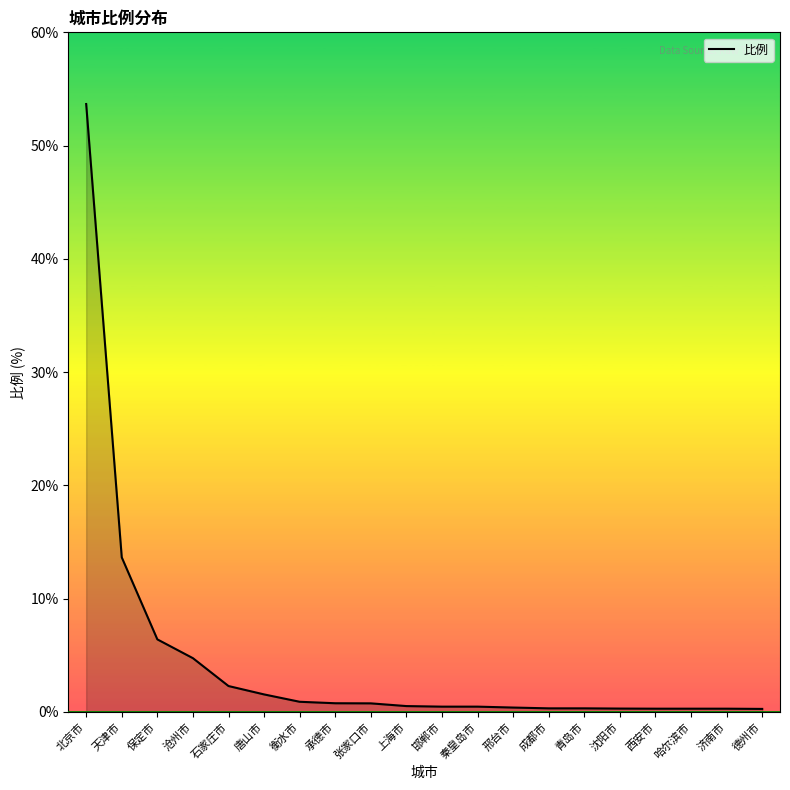

Reading left to right, transcribe all the data shown in this chart.

53.7	13.6	6.4	4.7	2.3	1.5	0.9	0.8	0.8	0.5	0.5	0.5	0.4	0.3	0.3	0.3	0.3	0.3	0.3	0.3